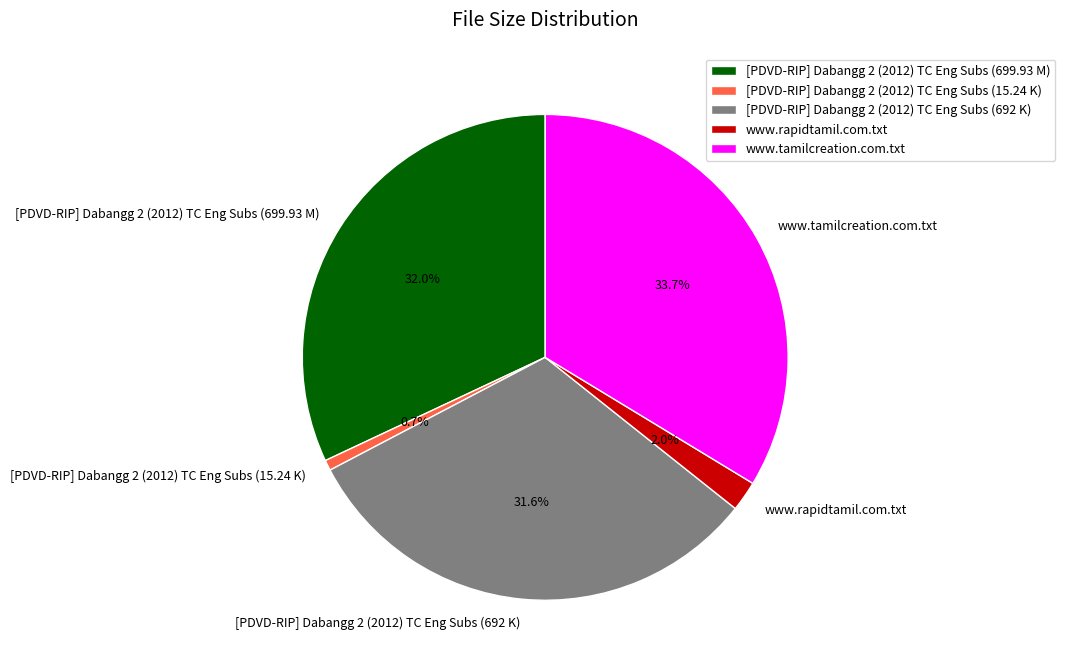

To the nearest percent, what portion does [PDVD-RIP] Dabangg 2 (2012) TC Eng Subs (15.24 K) represent?

1%